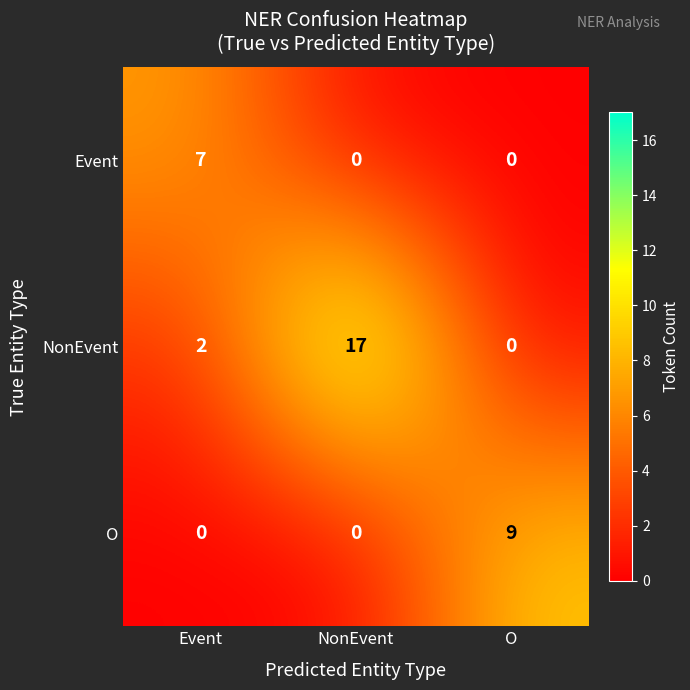

Reading left to right, extract all data points from this chart.

Event: Event=7	NonEvent=0	O=0
NonEvent: Event=2	NonEvent=17	O=0
O: Event=0	NonEvent=0	O=9